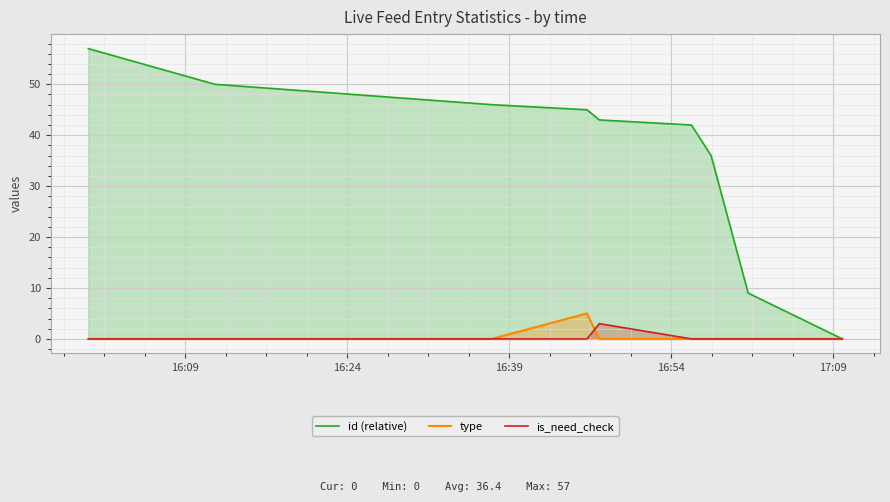

What is the highest value of the is_need_check series?

3